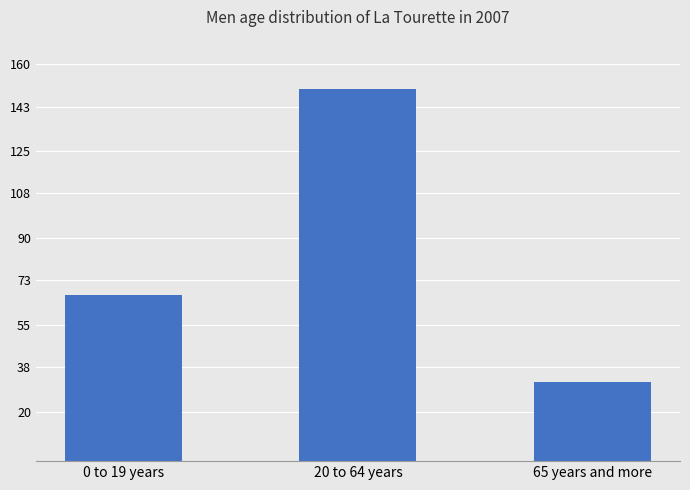

At which category does the chart reach its peak across all series?

20 to 64 years